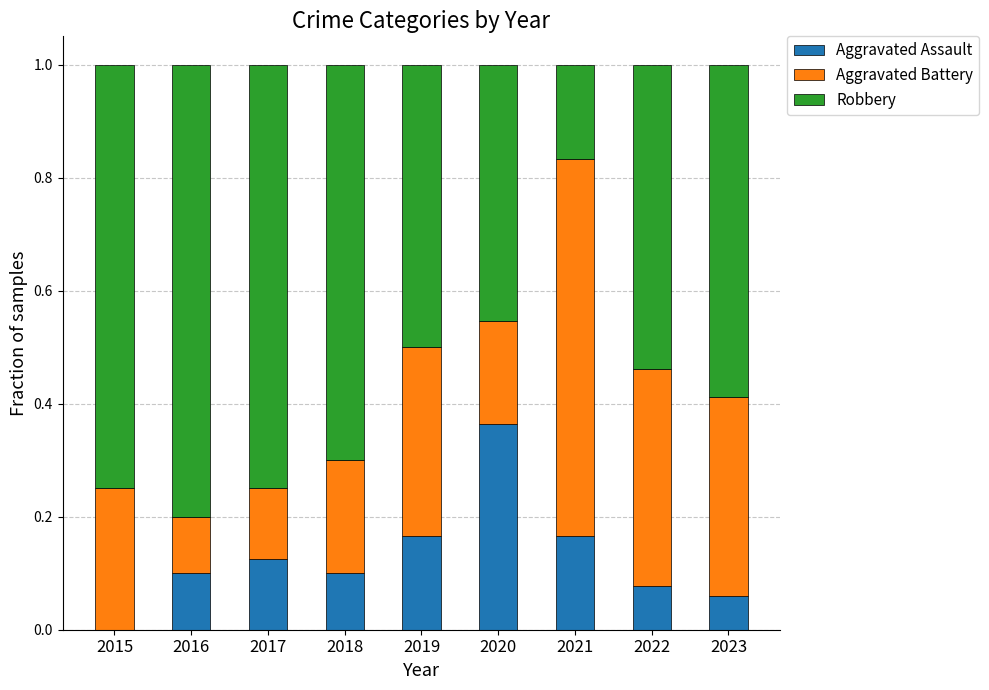

The Aggravated Assault series shows 0.2 at 2017. True or false?

False